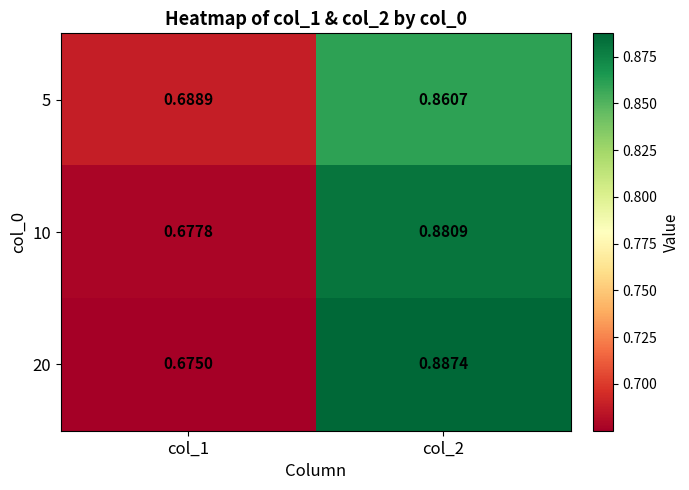

Is the value of 5 at col_1 greater than the value of 20 at col_2?

No